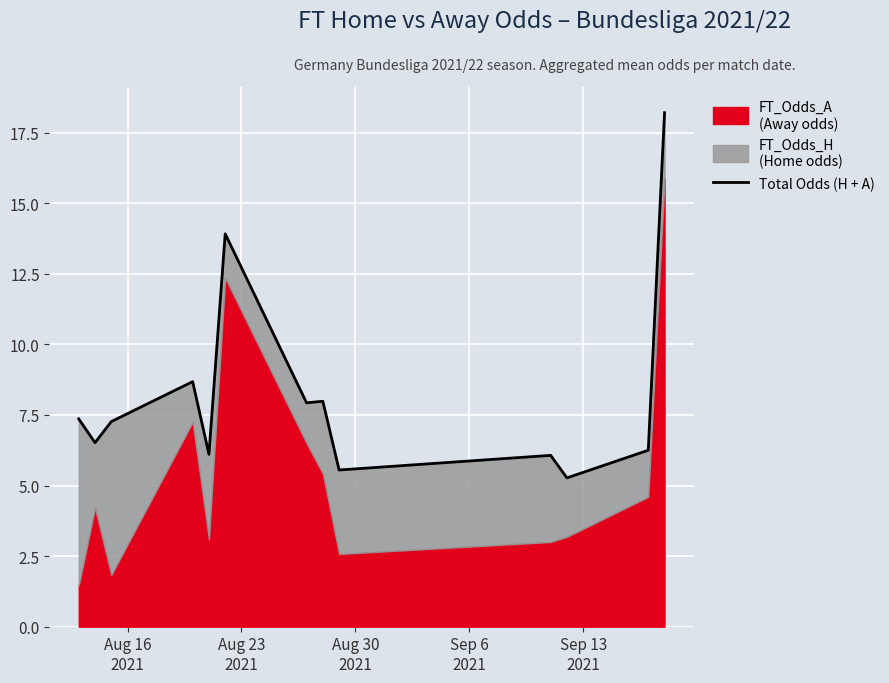

Reading right to left, what are all the values shown in this chart?

18.2	6.2	5.3	6.1	5.5	8.0	7.9	13.9	6.1	8.7	7.3	6.5	7.4